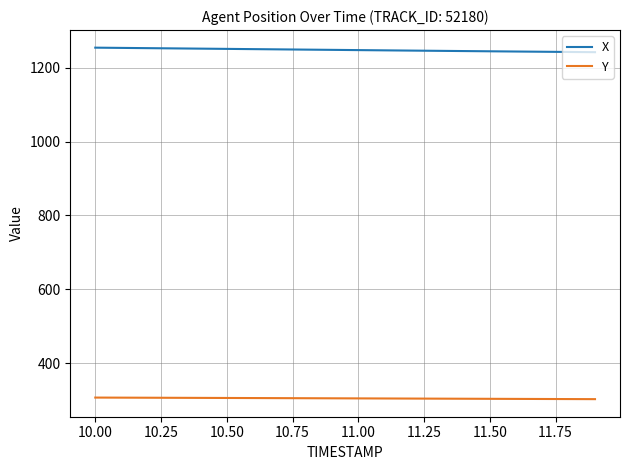

What is the smallest value displayed?

302.4